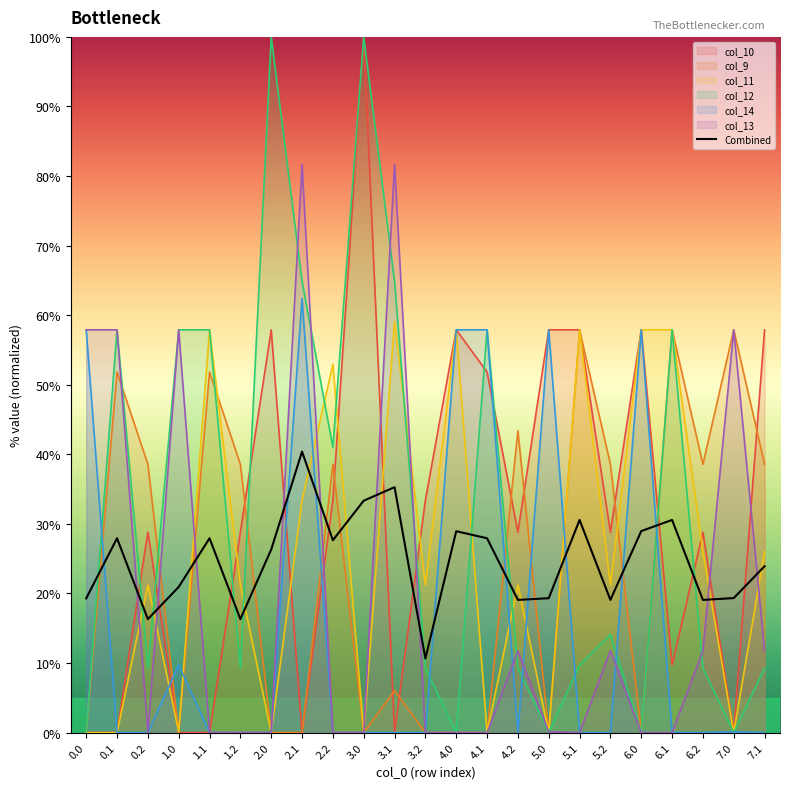

Which category has the highest value in the Combined series?

2.1